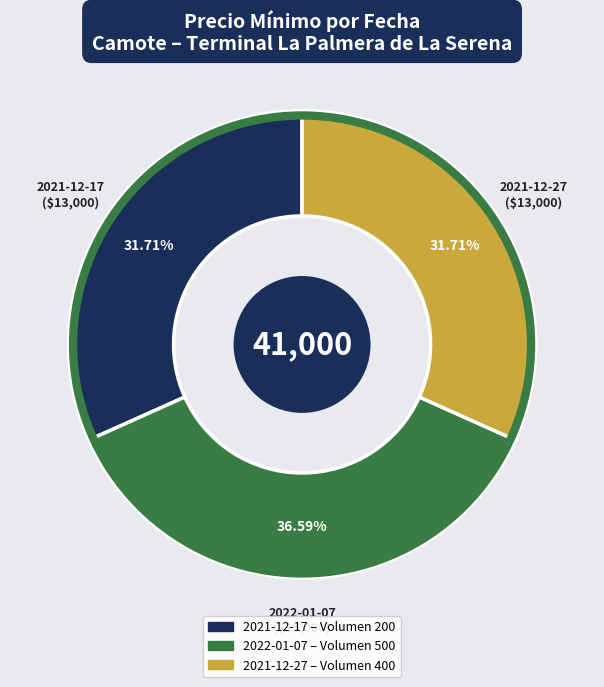

Is there a majority slice in this chart?

No